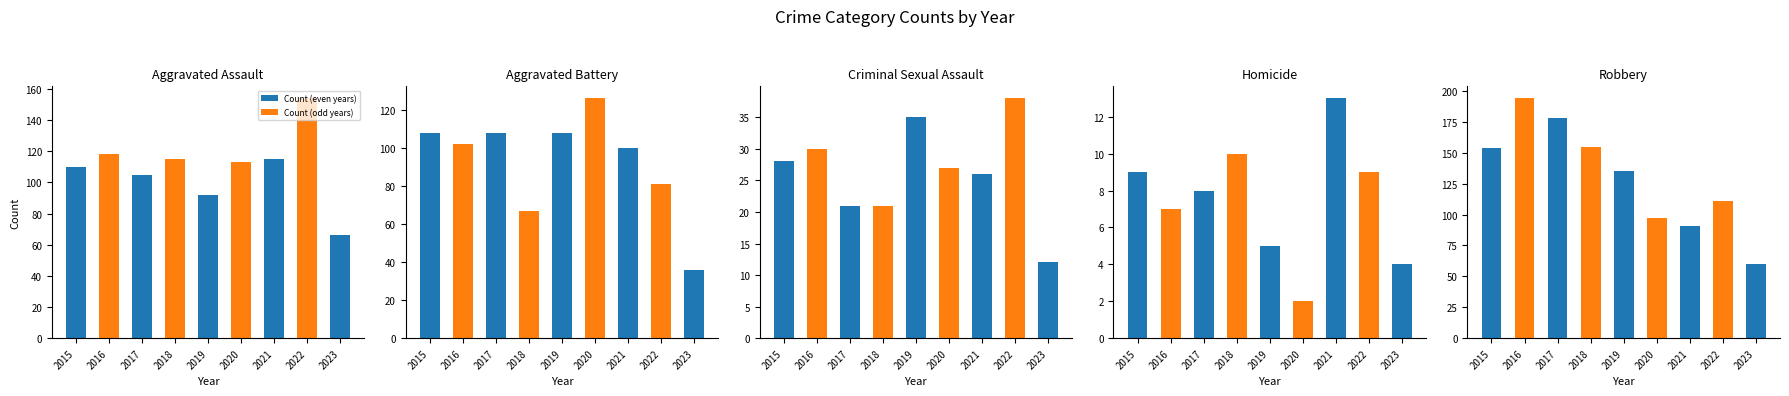

What is the difference between the maximum and second lowest values in the Robbery series?

103